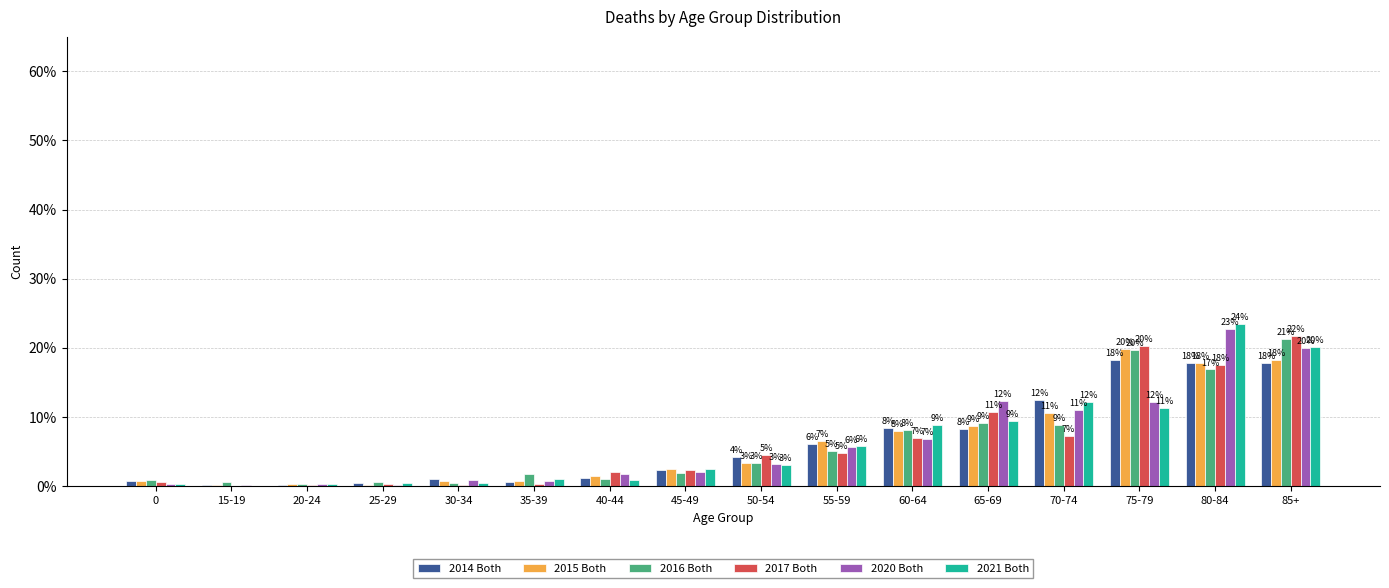

Which has a higher value, 15-19 or 60-64?

60-64